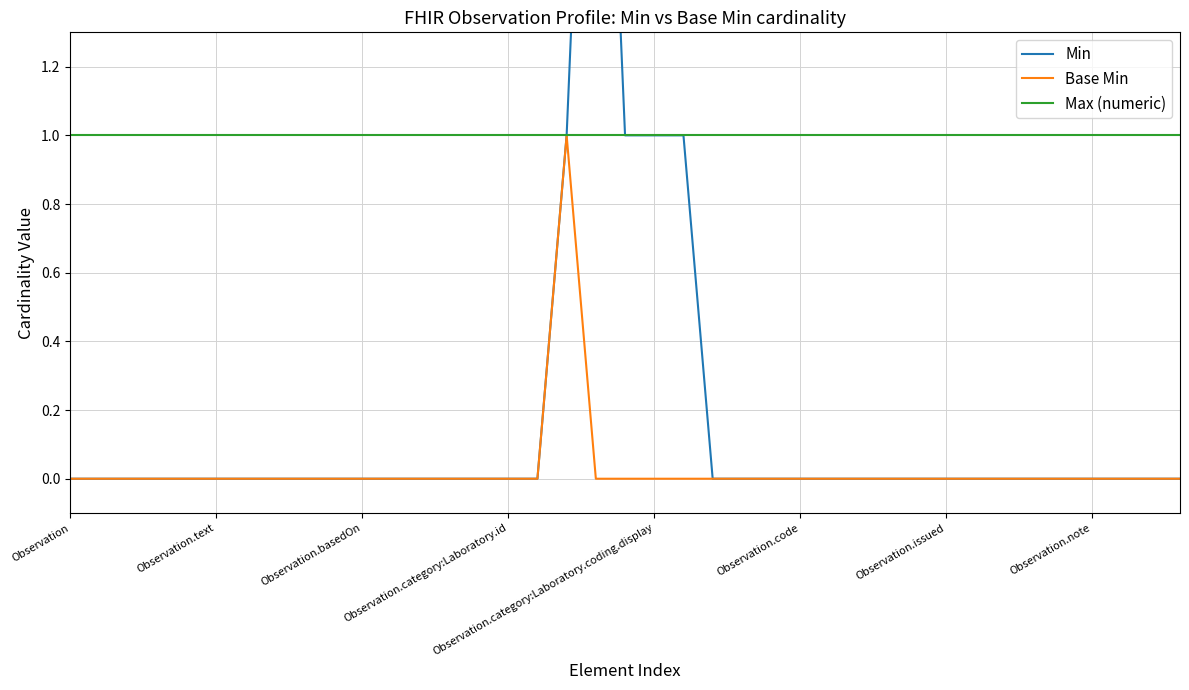

What is the greatest value displayed?

3